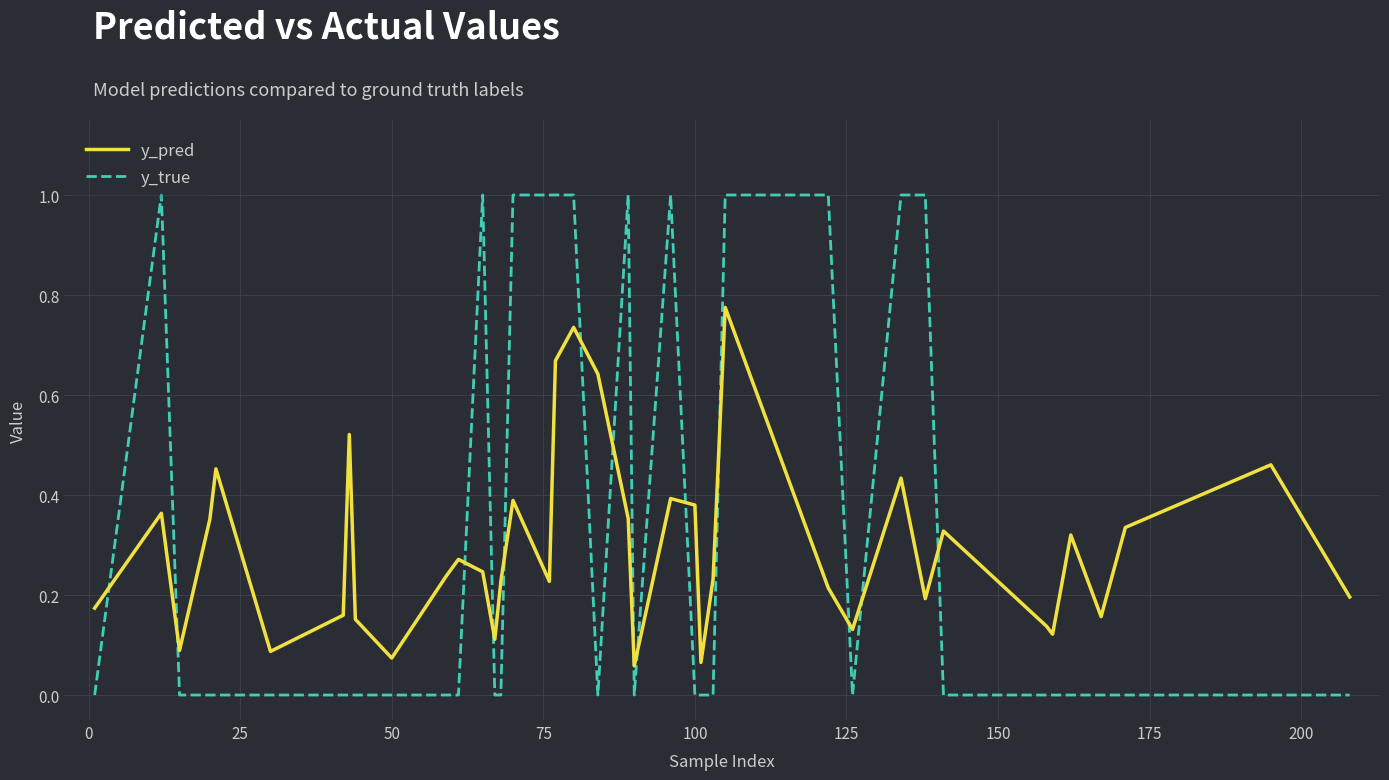

True or false: y_pred and y_true intersect in this chart.

True